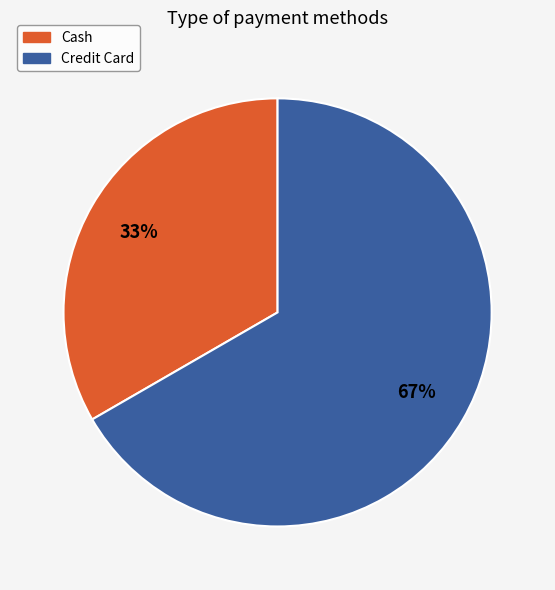

To the nearest percent, what percentage of the pie is Cash?

33%